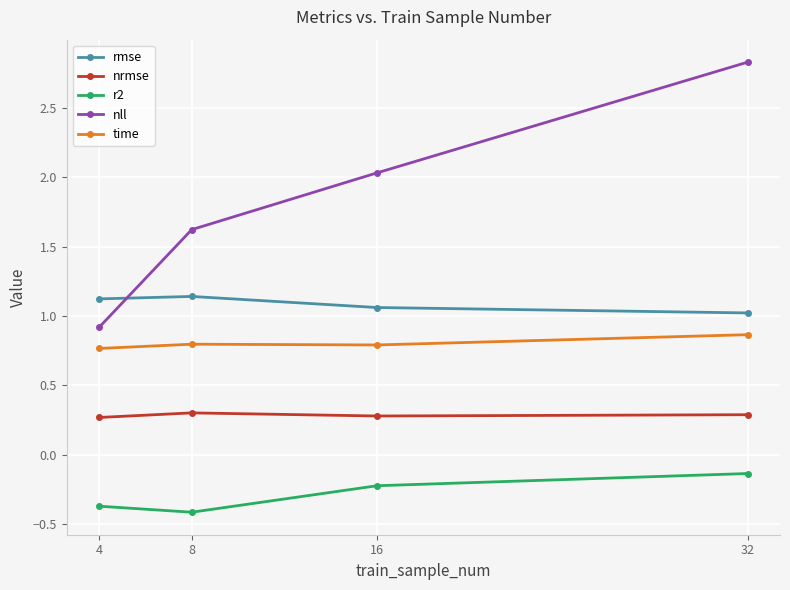

What is the sum of the rmse values at 16 and 4?

2.2